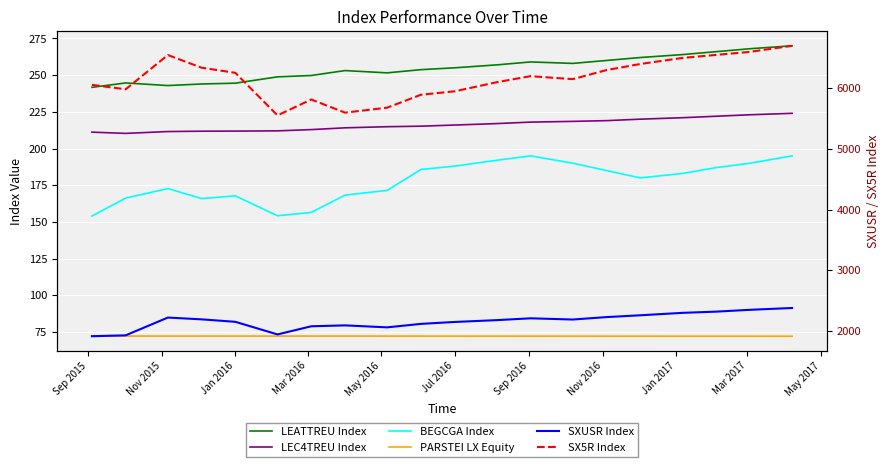

How many data points in BEGCGA Index are above 183?

9